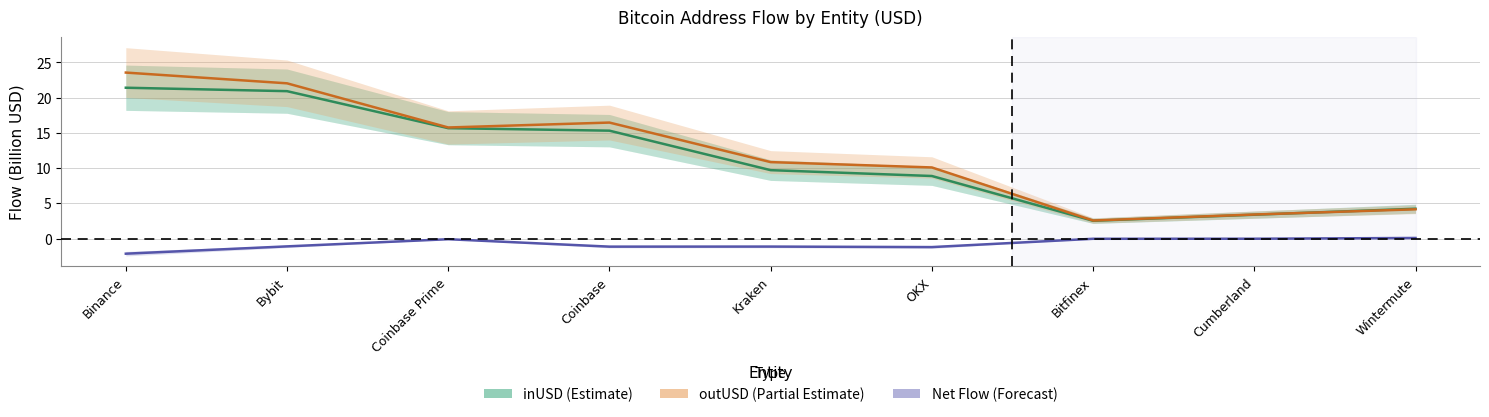

At which label is Net Flow (Forecast) closest to -1?

Bybit